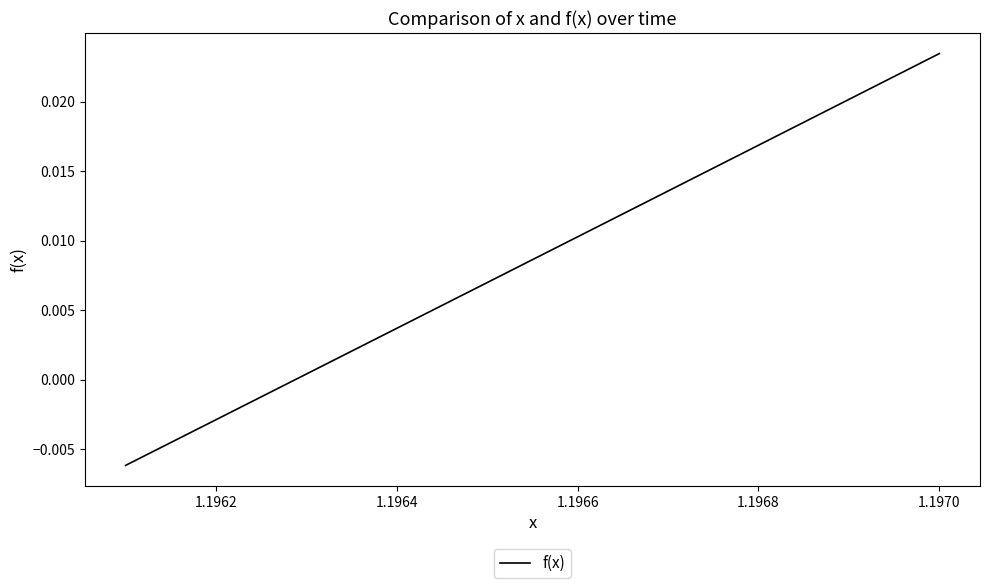

Between 1.1970 and 1.1962, which is larger?

1.1970